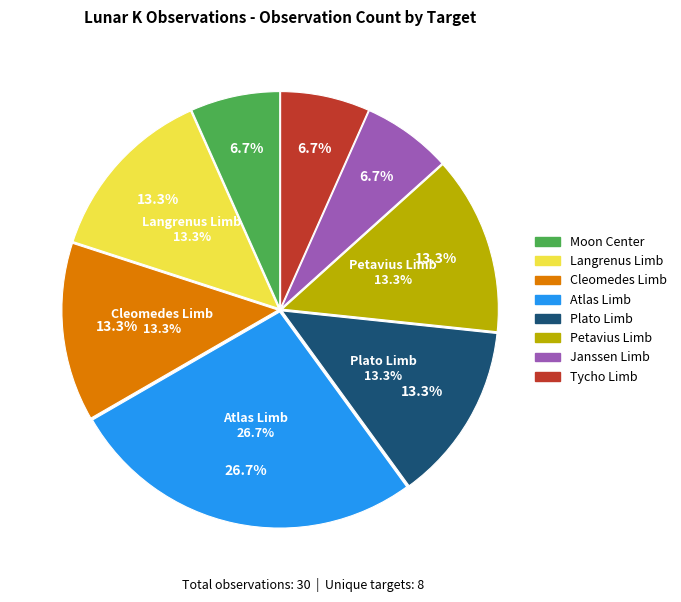

To the nearest percent, what percentage of the pie is Petavius Limb?

13%